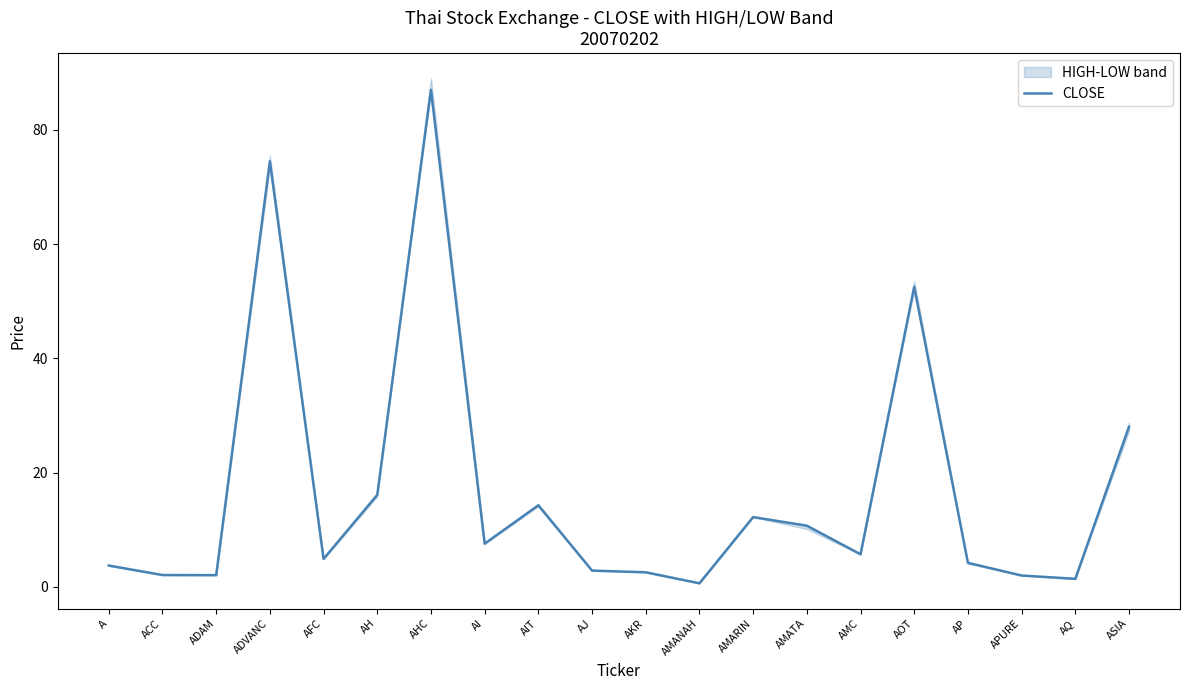

Rank the categories by value from highest to lowest.

AHC, ADVANC, AOT, ASIA, AH, AIT, AMARIN, AMATA, AI, AMC, AFC, AP, A, AJ, AKR, ACC, ADAM, APURE, AQ, AMANAH